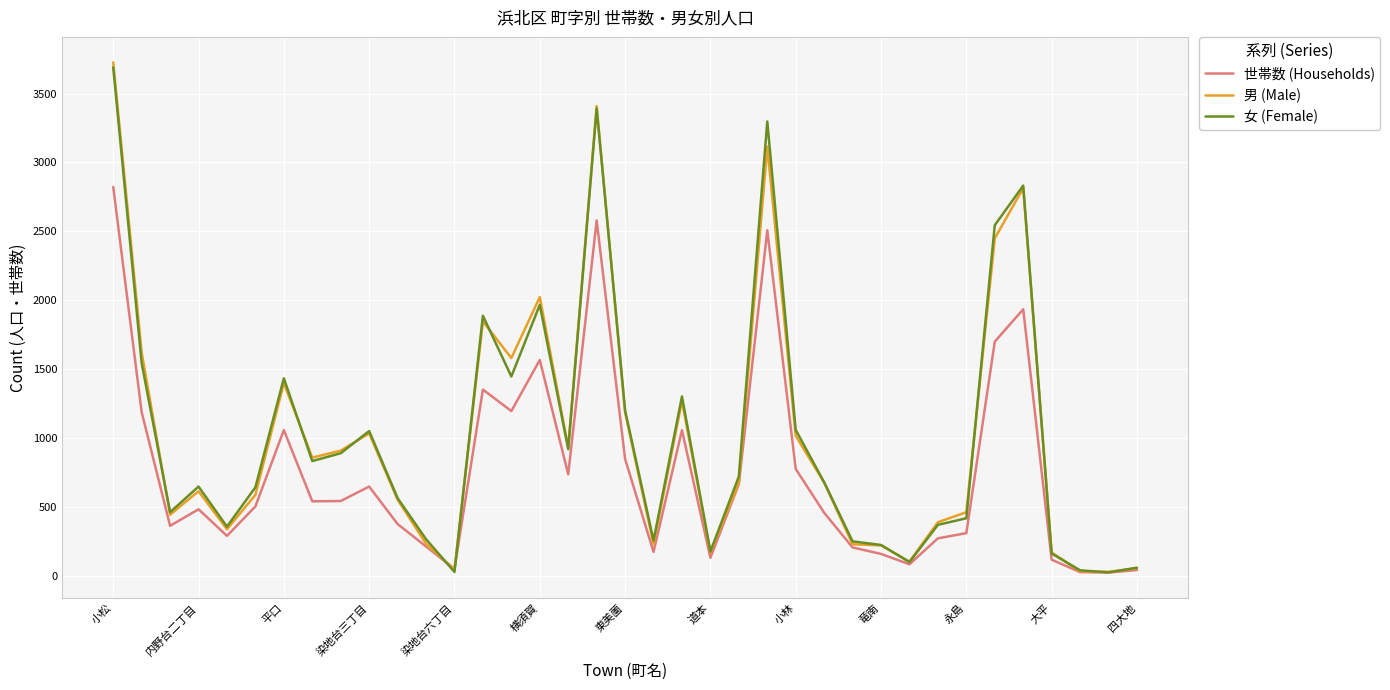

What is the maximum value shown in the chart?

3726